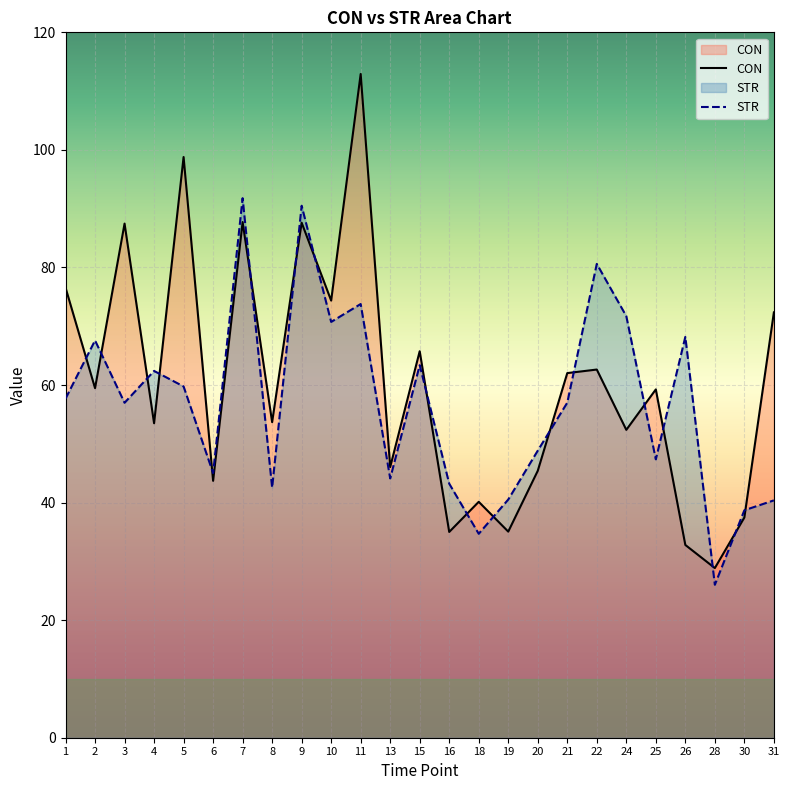

Between which two adjacent categories do CON and STR first intersect?

1 and 2